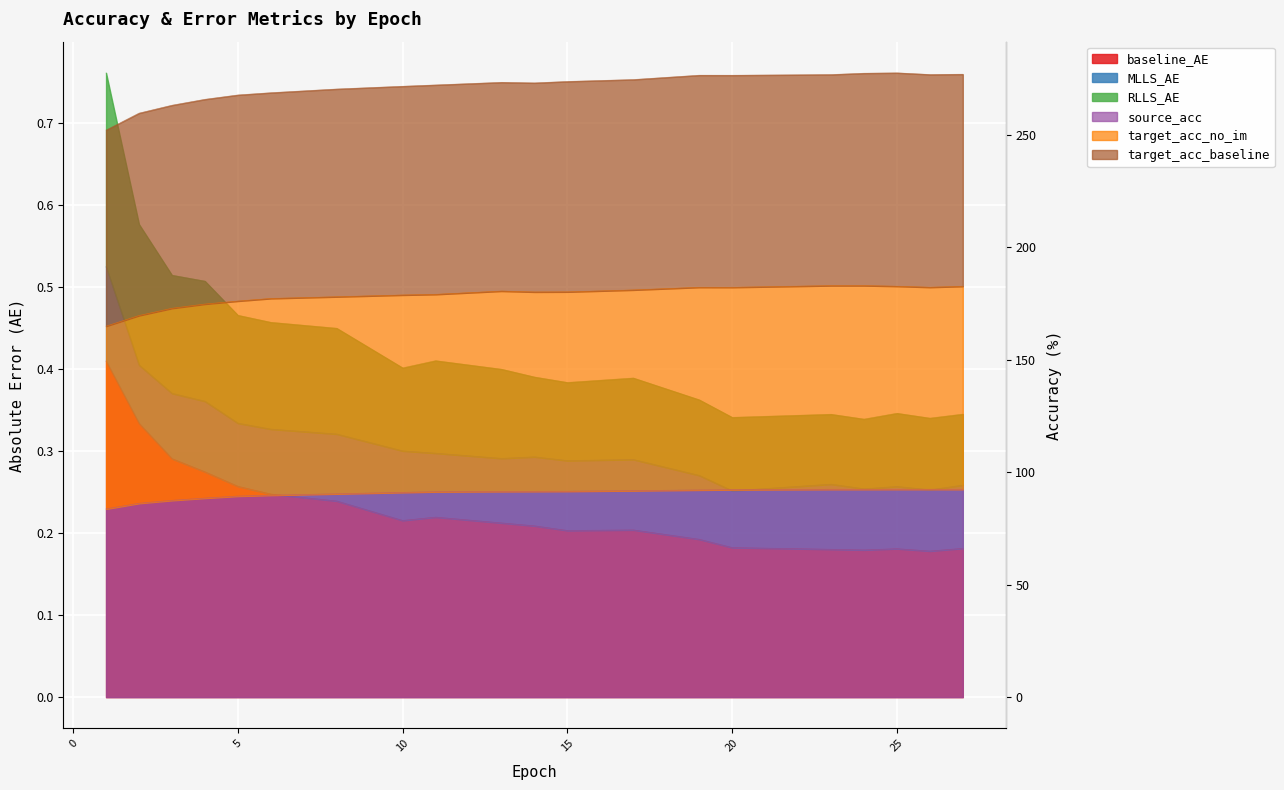

What is the difference between the maximum and minimum values in the source_acc series?

8.7